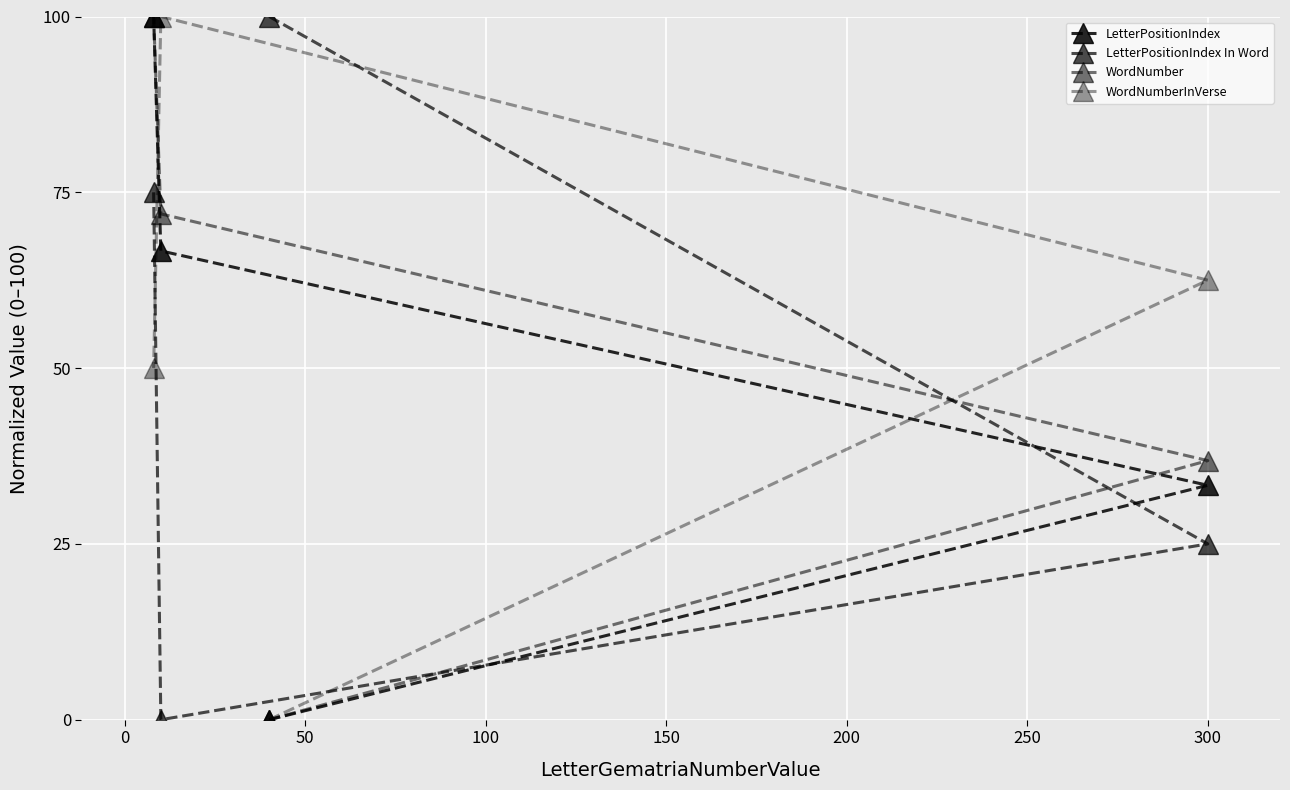

Count the LetterPositionIndex In Word values in the range 25 to 100.

3